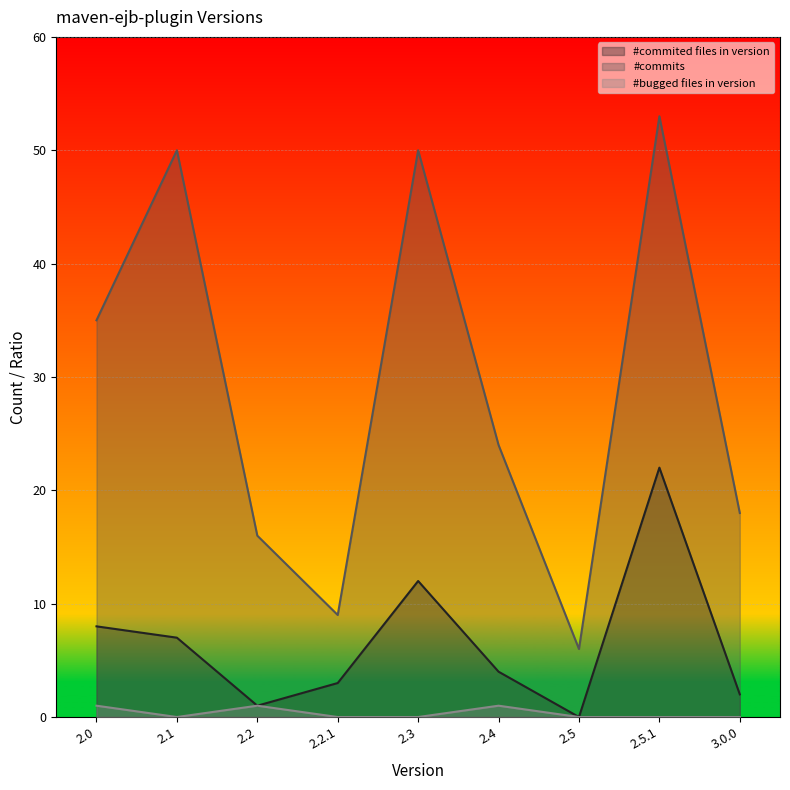

How many series are shown in this chart?

3